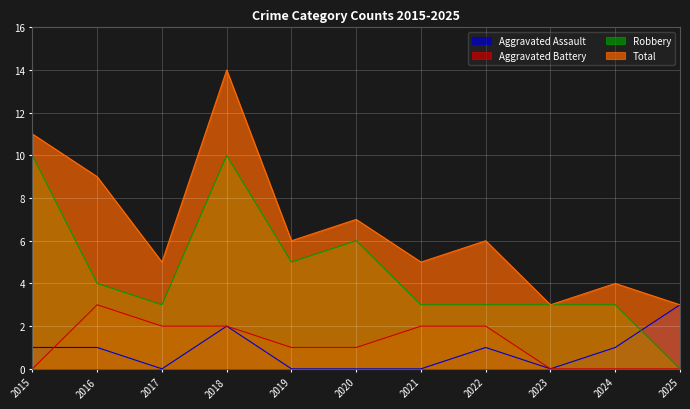

At which category is the sum across all series the highest?

2018